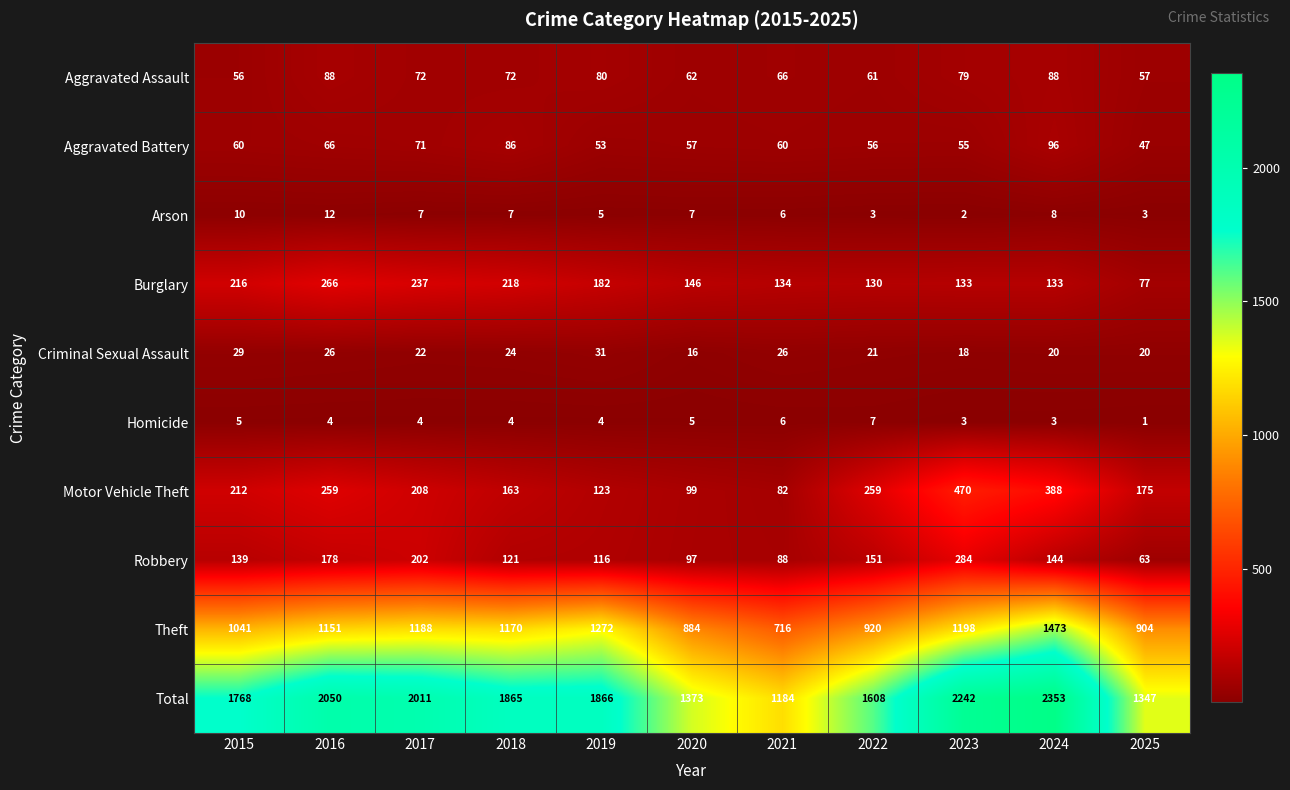

True or false: Aggravated Assault has a value of 56 at 2015.

True